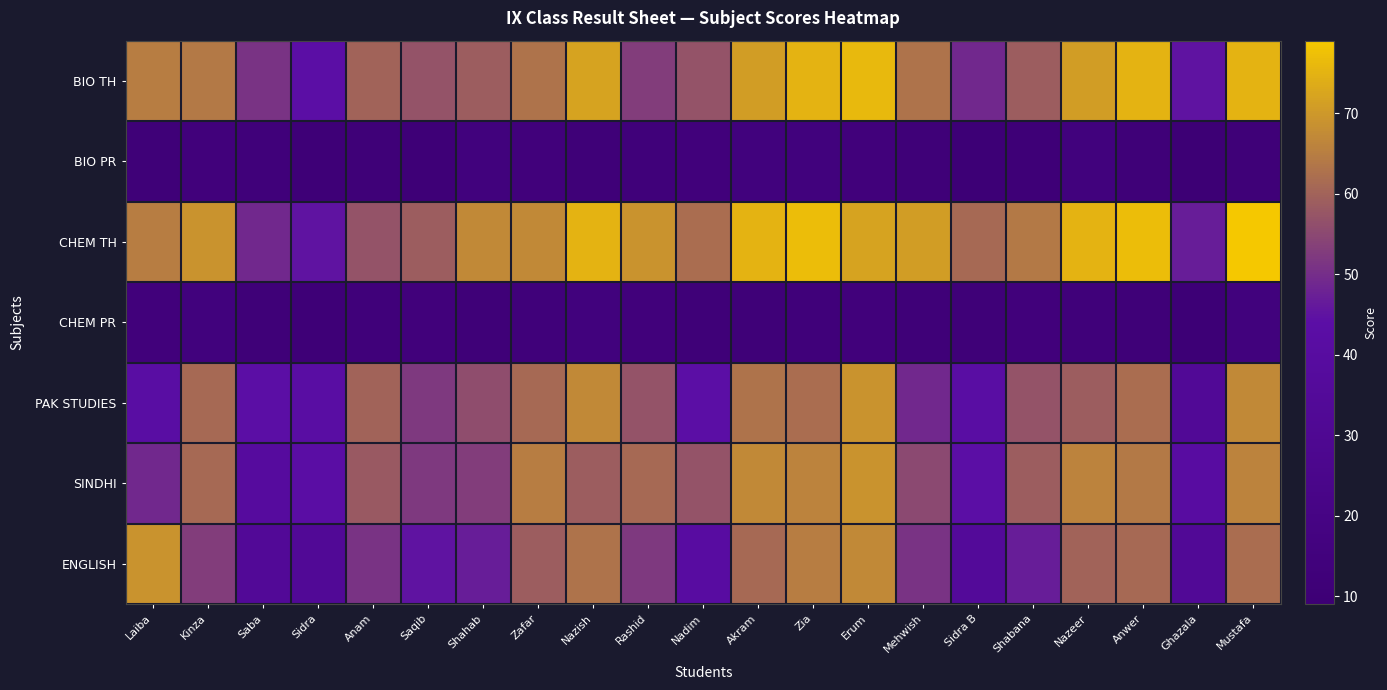

What is the minimum value shown in the chart?

9